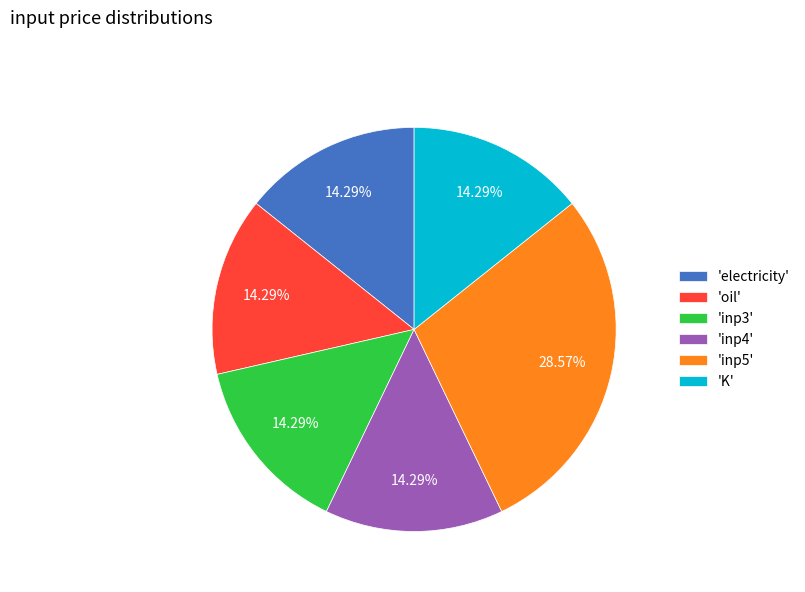

Approximately how many times larger is the value at 'inp4' compared to 'inp5'?

0.5